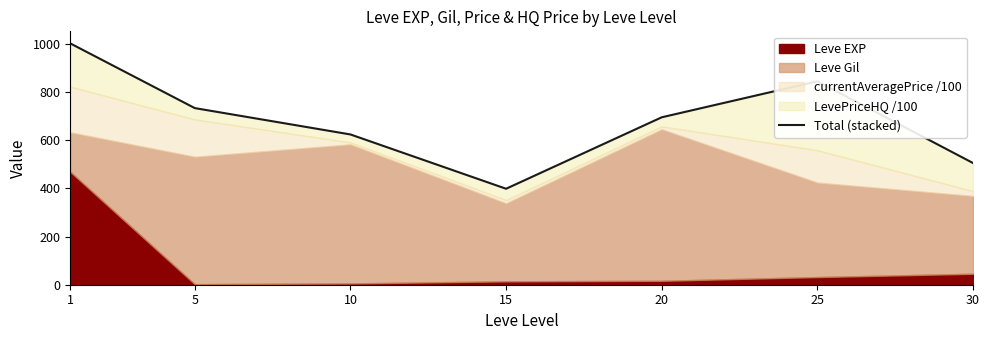

List the labels in order of value, largest first.

1, 25, 5, 20, 10, 30, 15